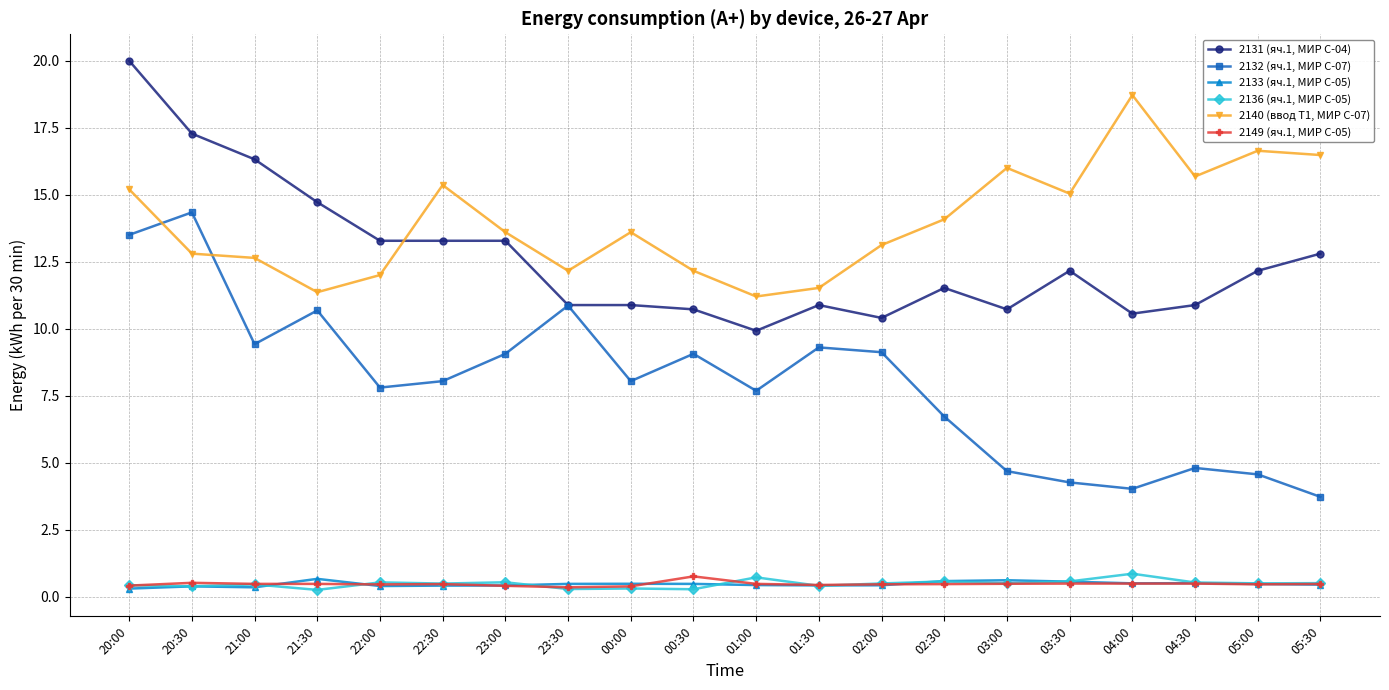

True or false: 2132 (яч.1, МИР С-07) and 2136 (яч.1, МИР С-05) intersect in this chart.

False